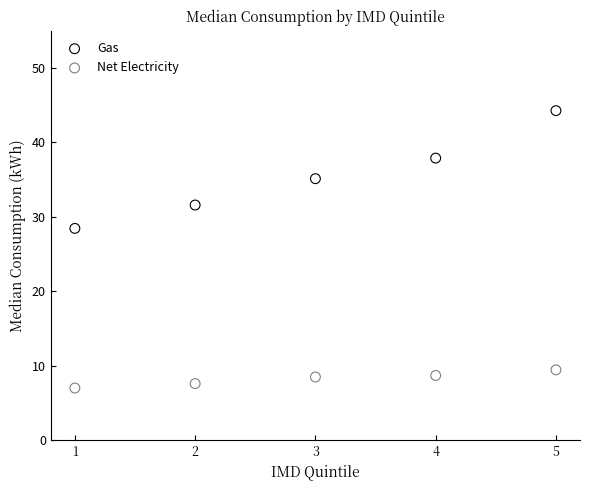

Across all data points, what is the range of X values (max minus min)?

4.0